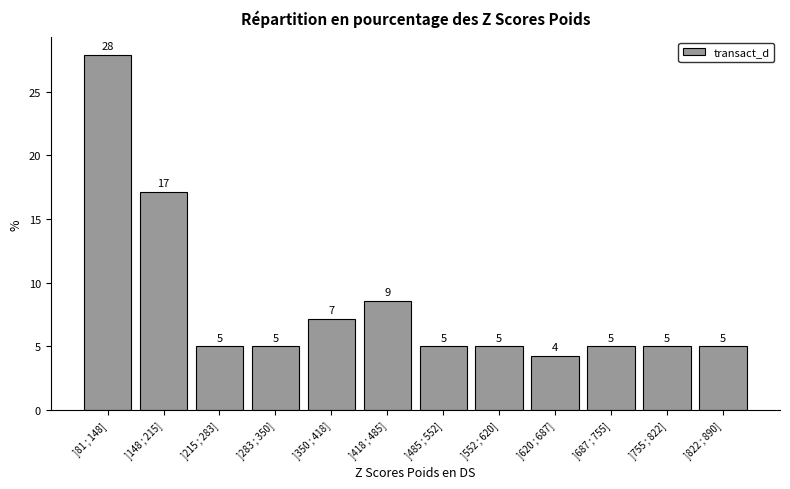

The value at ]552 ; 620] is 5.0. True or false?

True